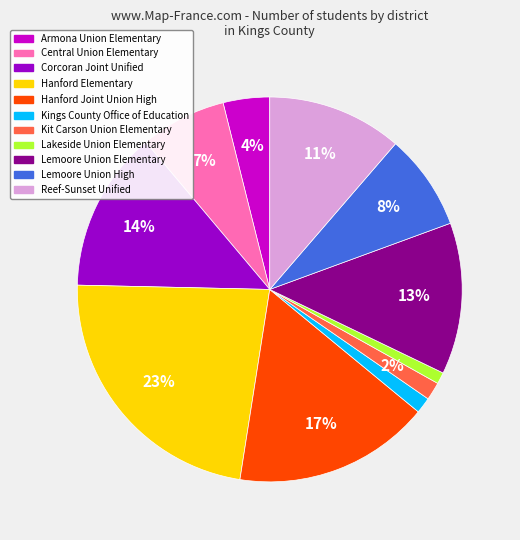

What is the largest slice in the pie chart?

Hanford Elementary